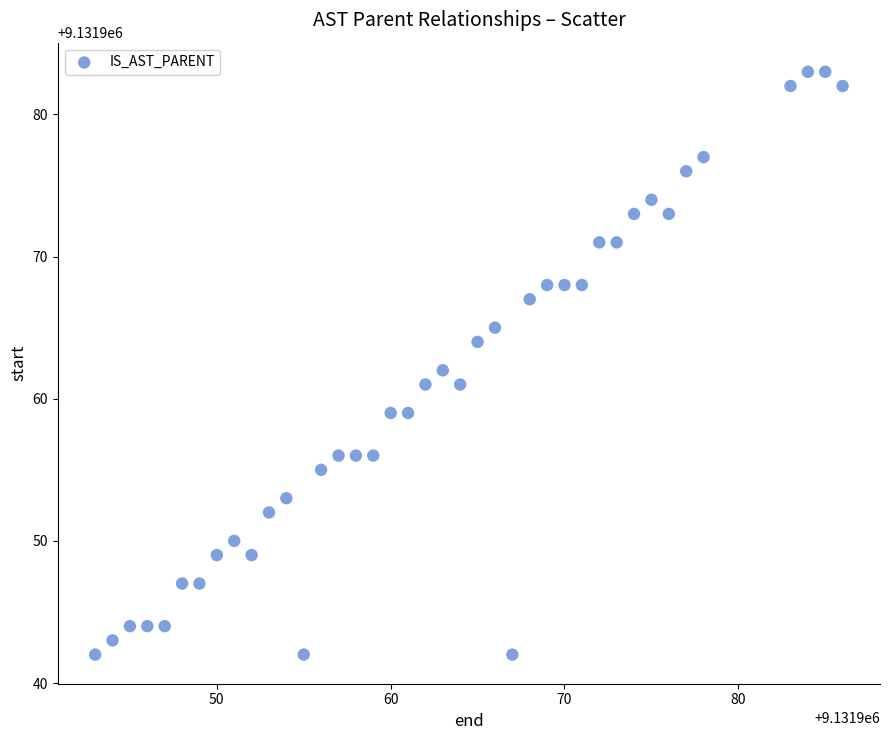

What is the range of X values (max minus min)?

43